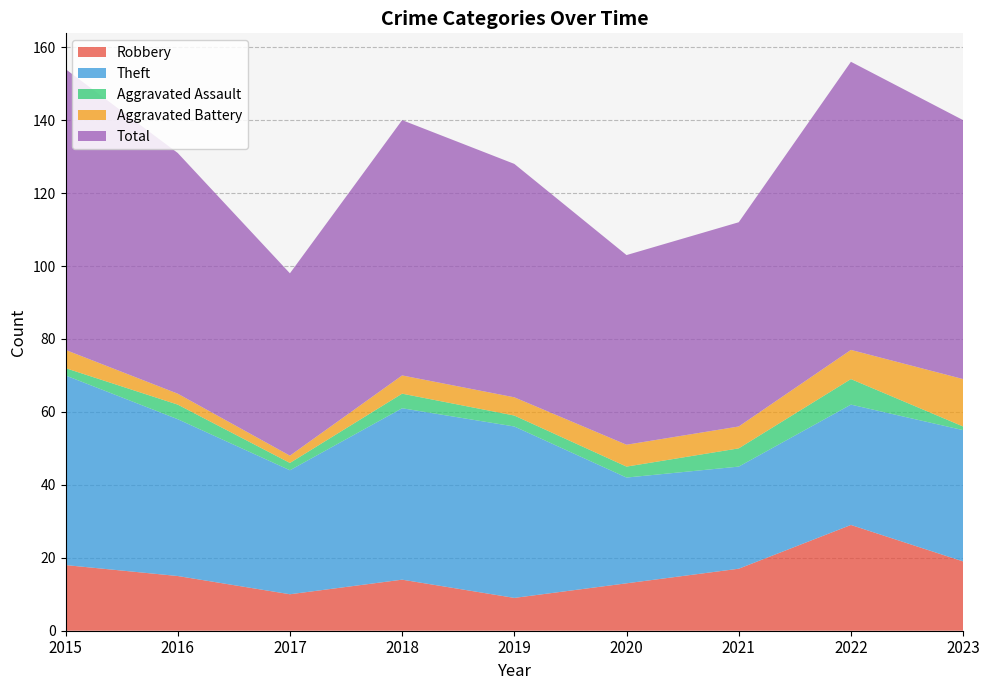

Reading left to right, transcribe all the data shown in this chart.

Robbery: 18	15	10	14	9	13	17	29	19
Theft: 52	43	34	47	47	29	28	33	36
Aggravated Assault: 2	4	2	4	3	3	5	7	1
Aggravated Battery: 5	3	2	5	5	6	6	8	13
Total: 77	66	50	70	64	52	56	79	71